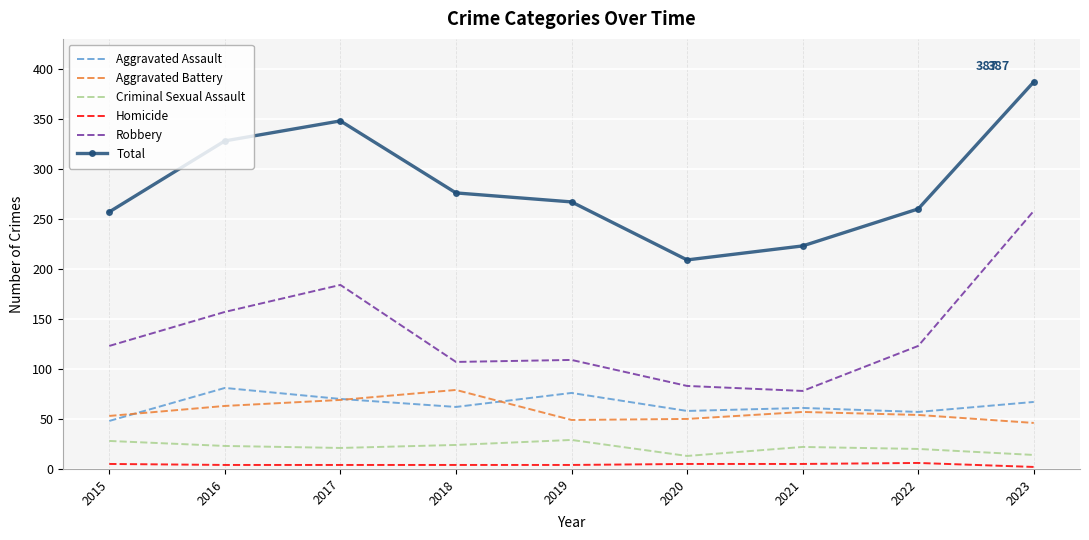

What is the difference between the Aggravated Battery values at 2022 and 2016?

9